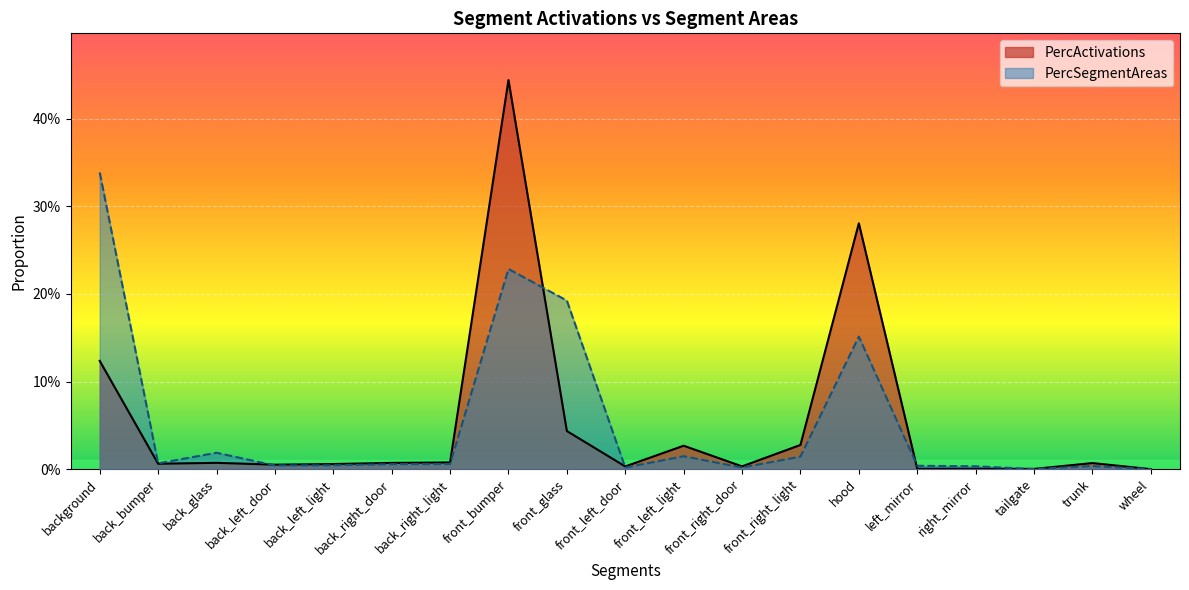

The value of PercActivations at front_left_door is 0.0. True or false?

False